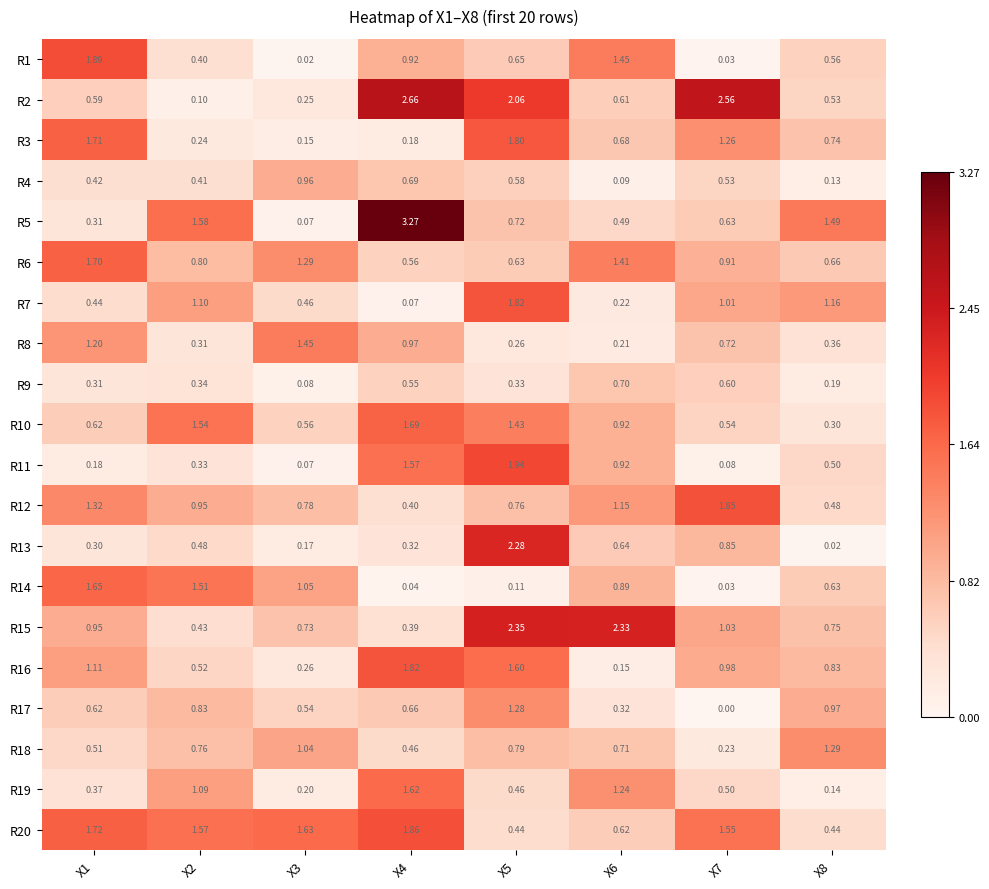

Is the value of R13 at X4 greater than the value of R17 at X7?

Yes